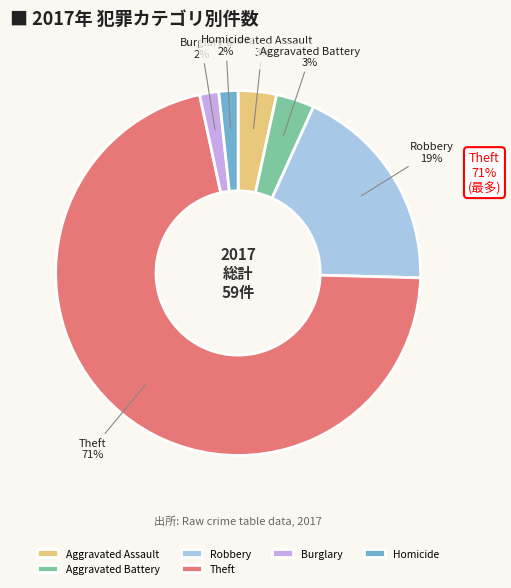

Is there a majority slice in this chart?

Yes